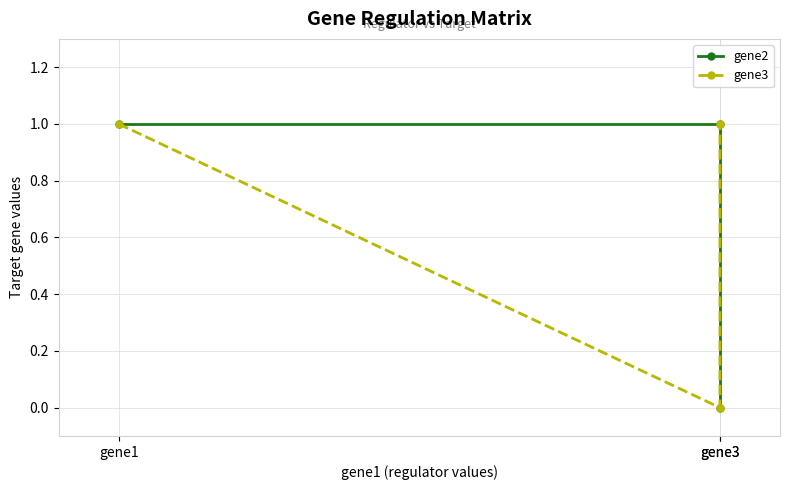

The value of gene3 at gene1 is 1. True or false?

True